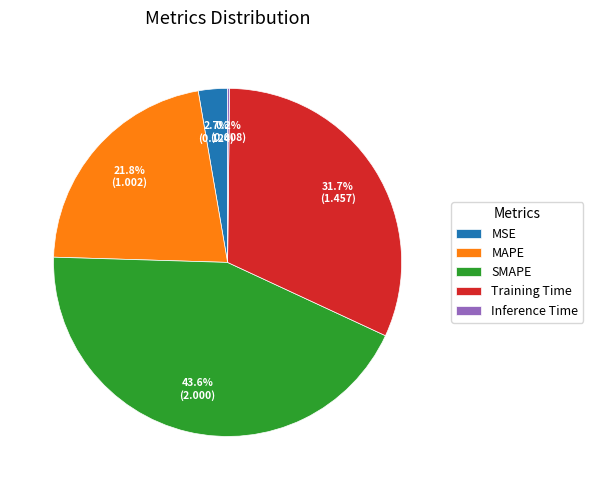

Combined, do SMAPE and MSE account for over 50%?

No